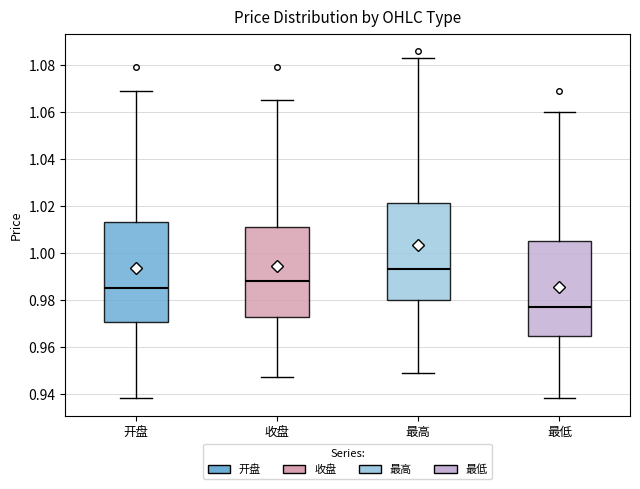

Which box has the highest median line?

最高